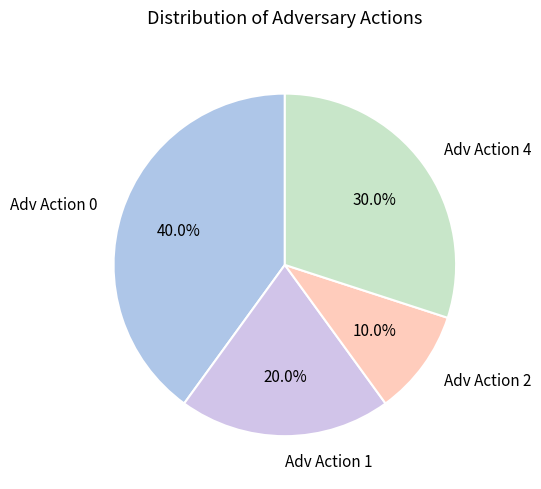

Between Adv Action 1 and Adv Action 2, which is larger?

Adv Action 1